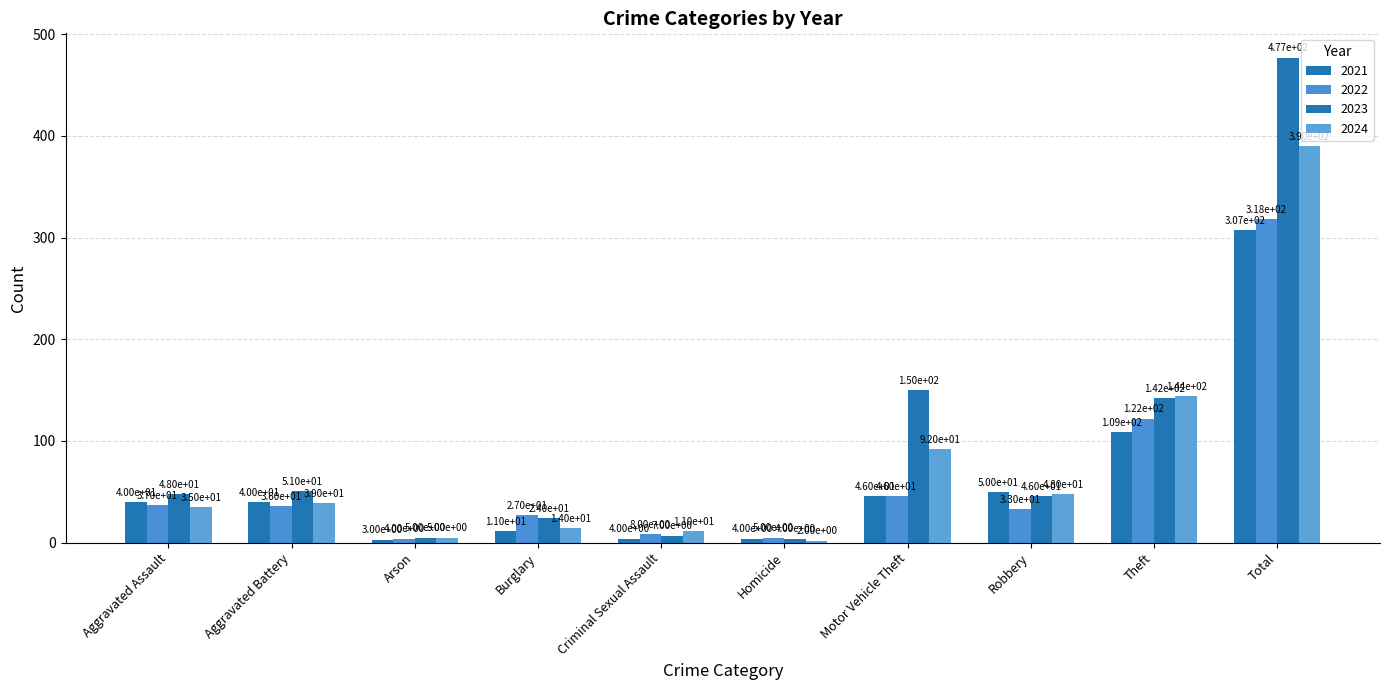

What is the difference between the 2024 values at Burglary and Theft?

130